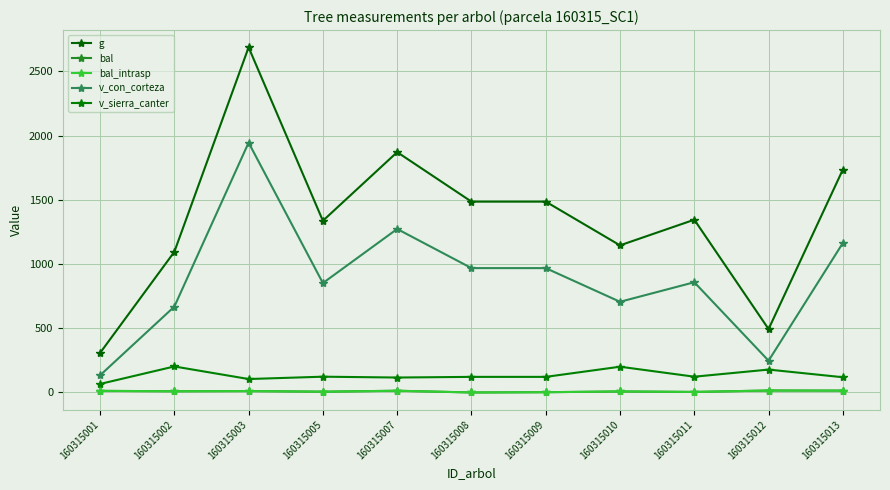

Rank the series by their maximum value, from lowest to highest.

bal, bal_intrasp, v_sierra_canter, v_con_corteza, g